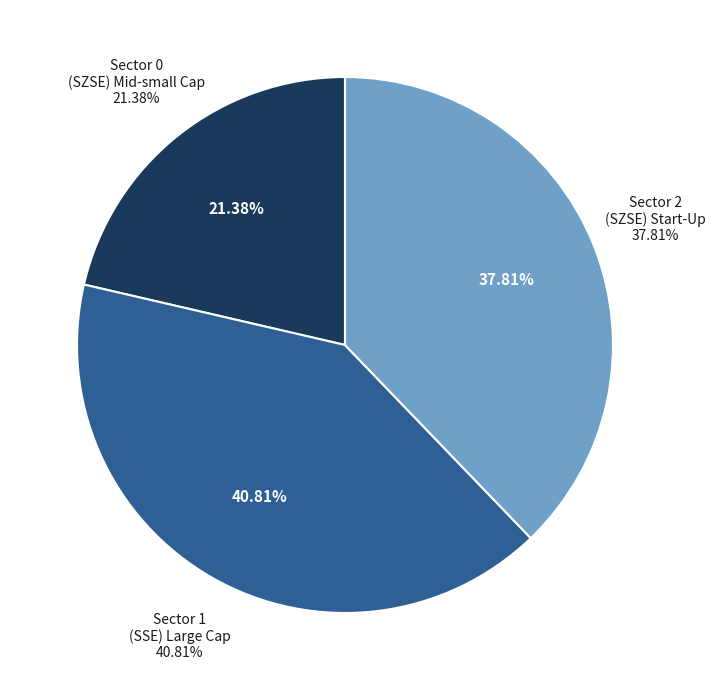

Which slice is the smallest?

Sector 0
(SZSE) Mid-small Cap